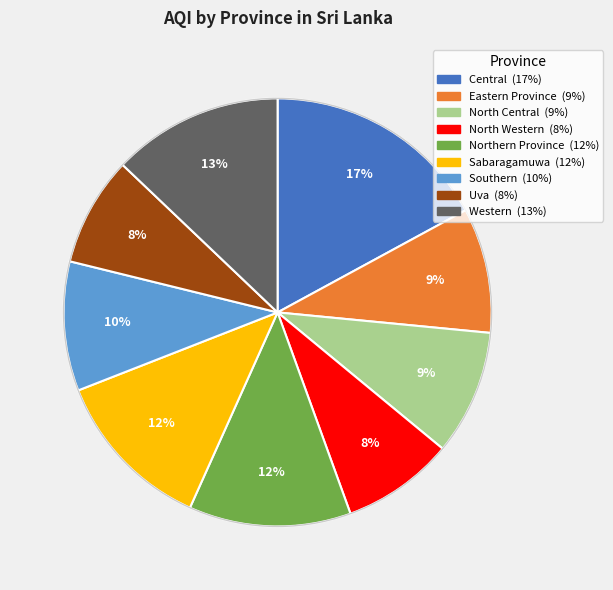

Is the sum of Eastern Province and North Western greater than half?

No